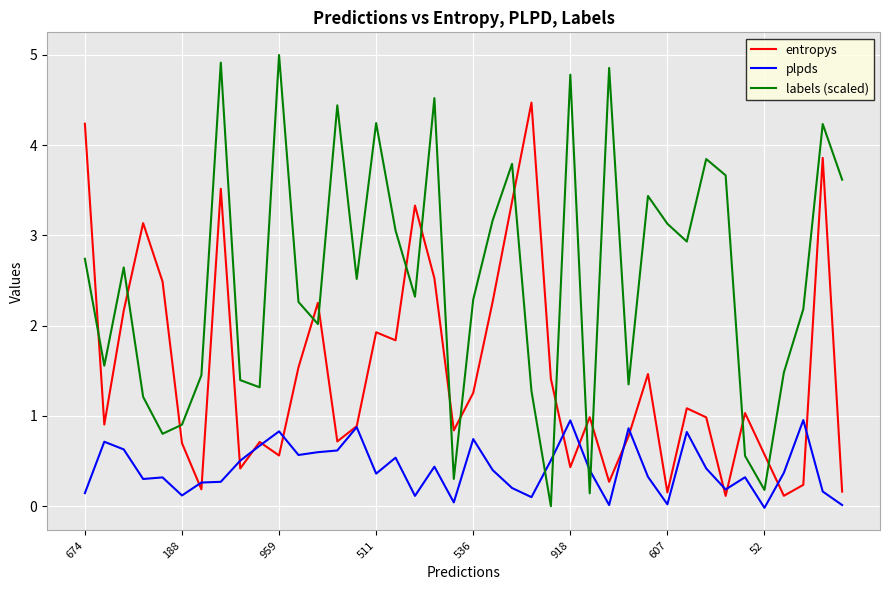

Which series has the widest spread of values?

labels (scaled)